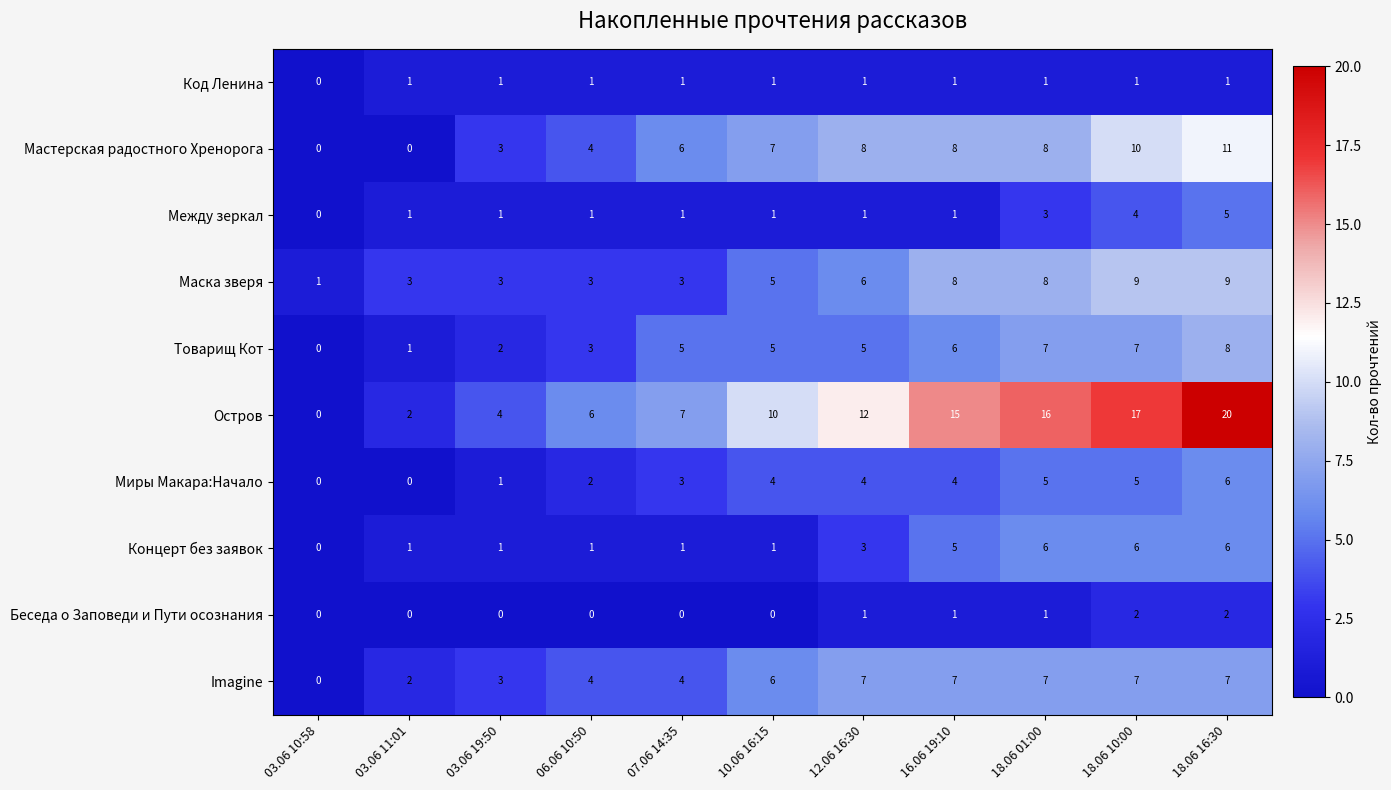

Between 12.06 16:30 and 18.06 01:00, which series saw the biggest shift?

Остров